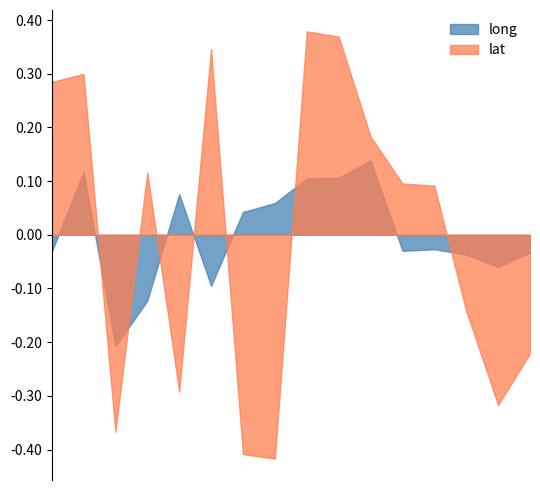

What are all the series names shown in the legend?

long, lat